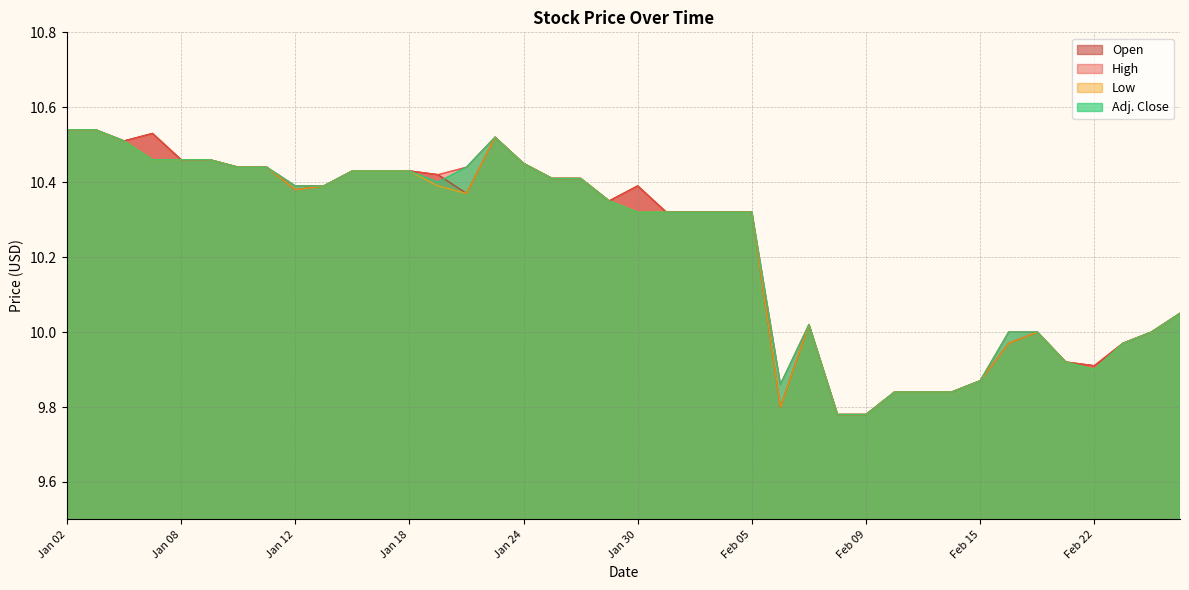

What is the value of the Open point at the 15th from the left?

10.4